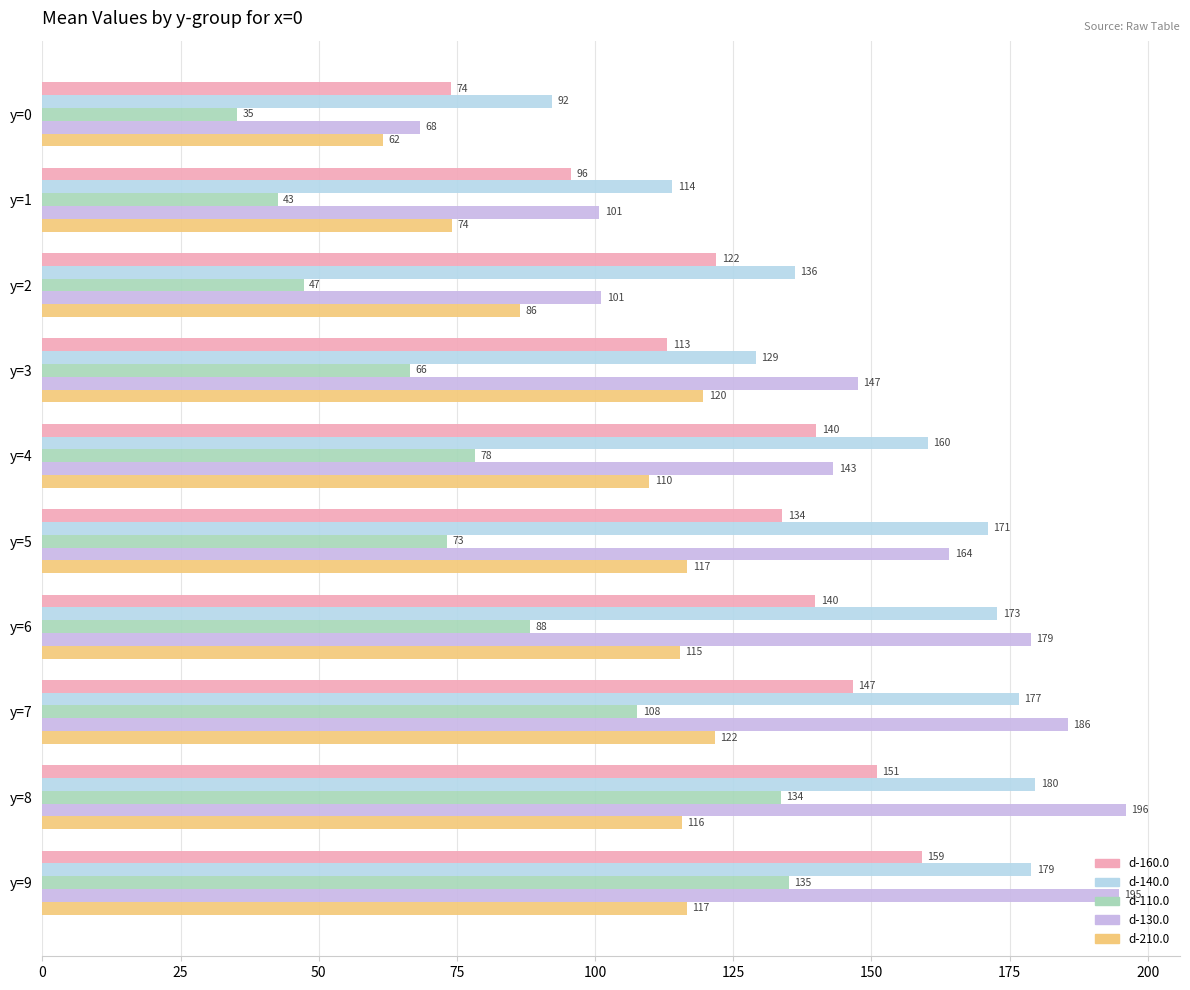

What is the average value of the d-210.0 series?

103.7